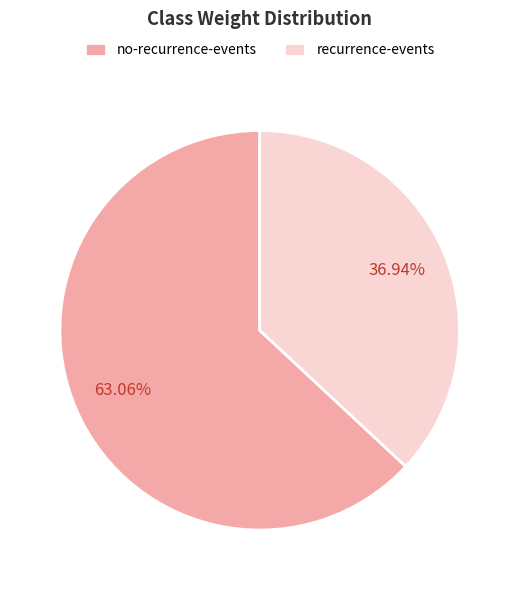

To the nearest percent, what is the combined percentage of no-recurrence-events and recurrence-events?

100%